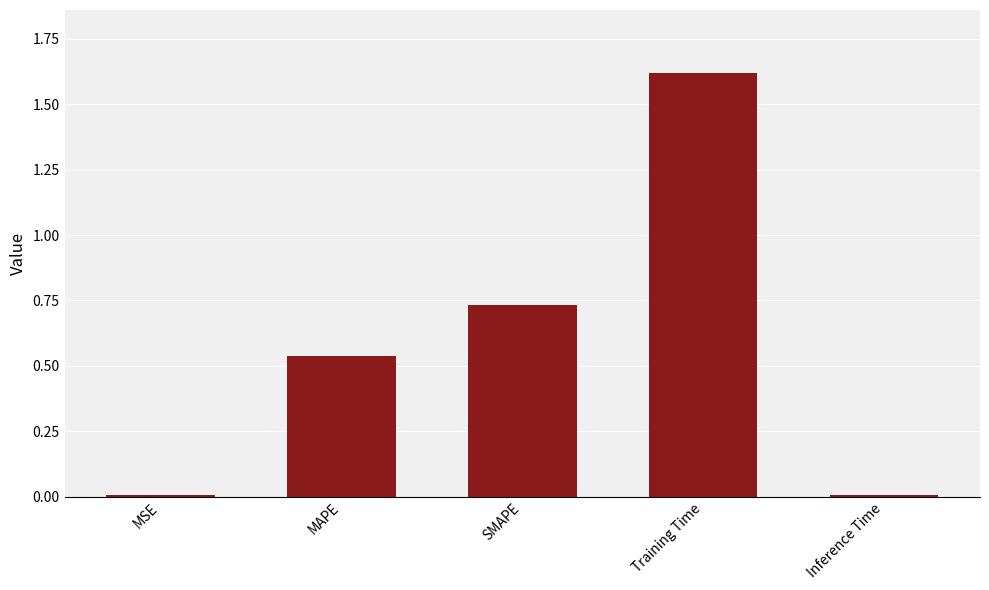

What is the greatest value displayed?

1.6